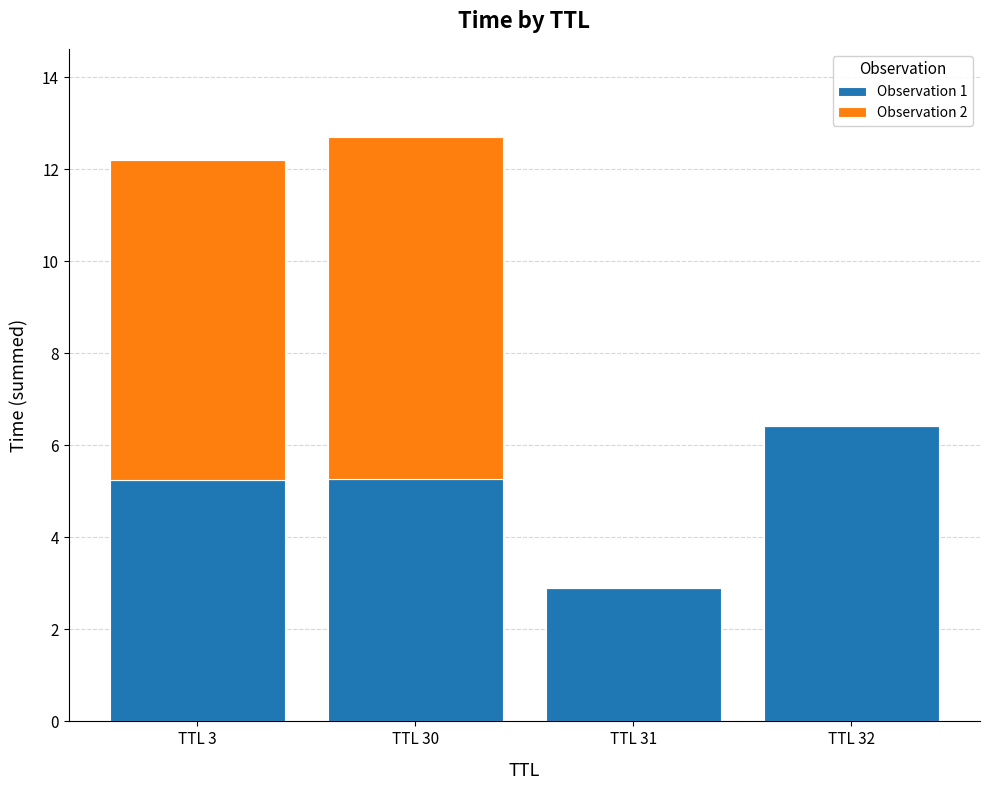

What is the sum of all Observation 1 values?

19.8